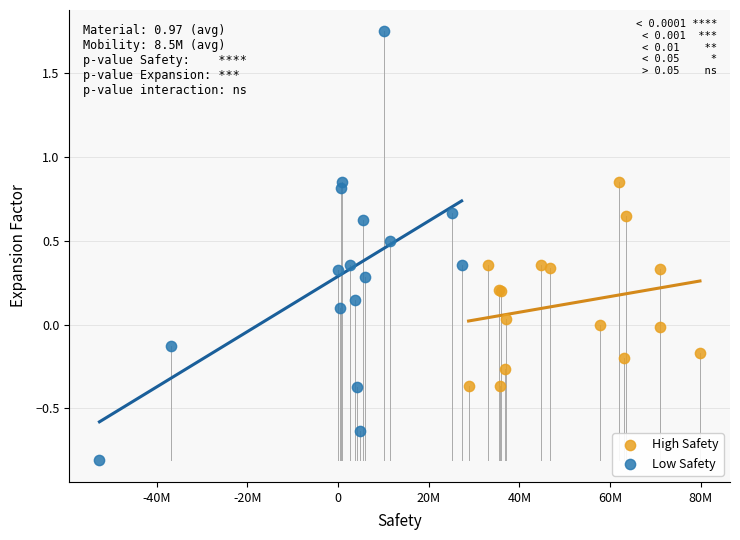

What are all the series names shown in the legend?

High Safety, Low Safety